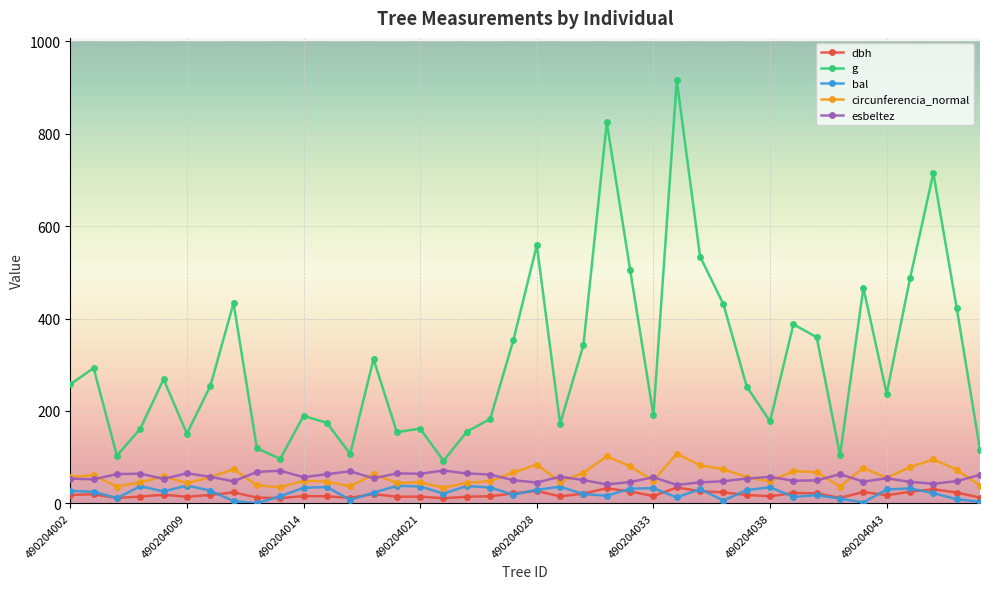

Which series has the largest total across all categories?

g